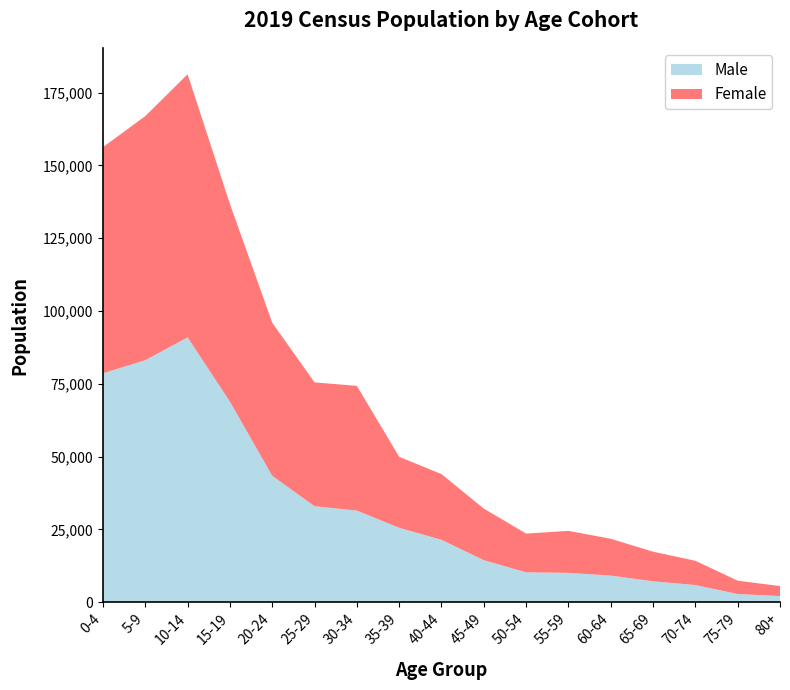

Reading right to left, extract all data points from this chart.

Male: 2103	2811	5894	7191	9141	10083	10261	14437	21424	25557	31462	32978	43397	68870	90967	83119	78631
Female: 3451	4583	8340	10161	12654	14417	13315	17715	22575	24384	42841	42526	52595	67917	90367	83842	77663